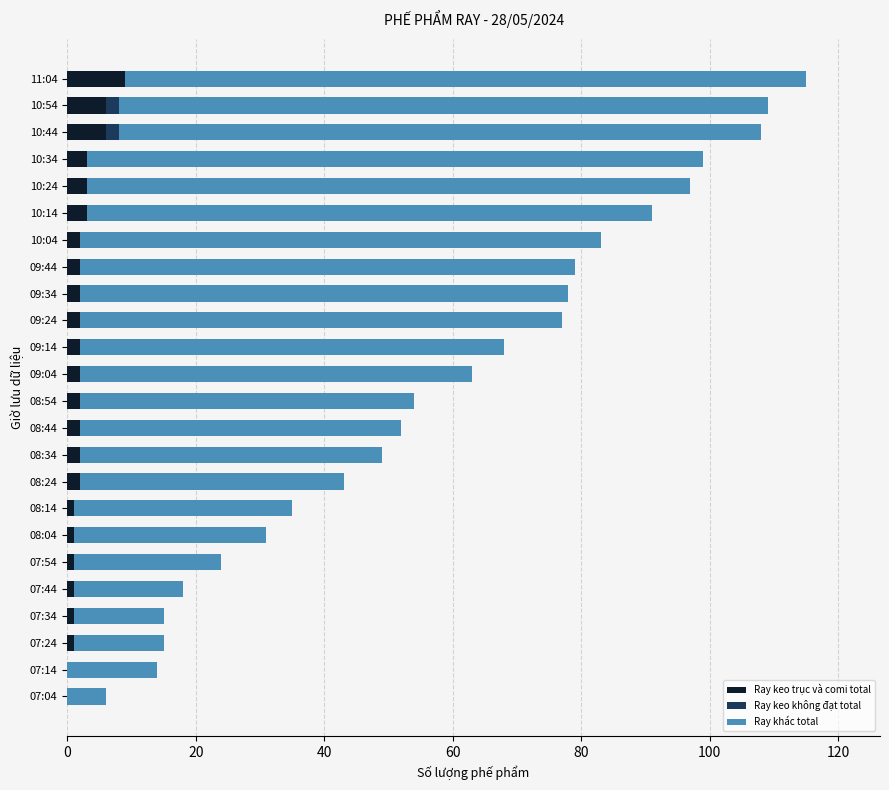

At which label does Ray keo trục và comi total reach its peak?

11:04